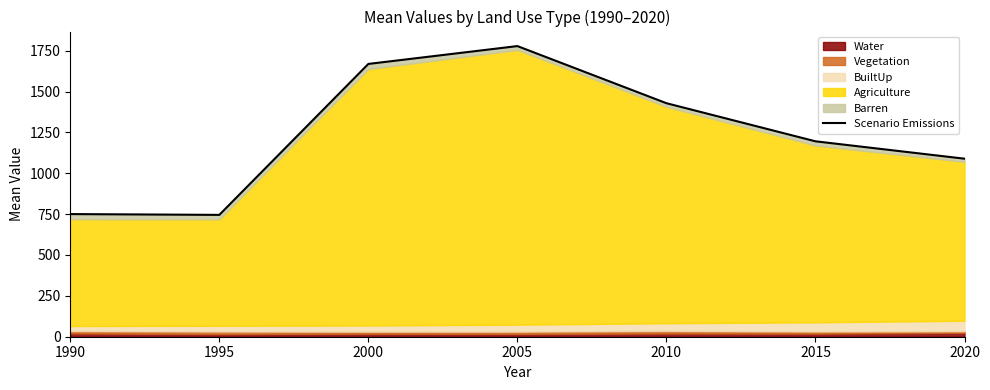

What is the difference between the maximum and minimum values?

1032.8